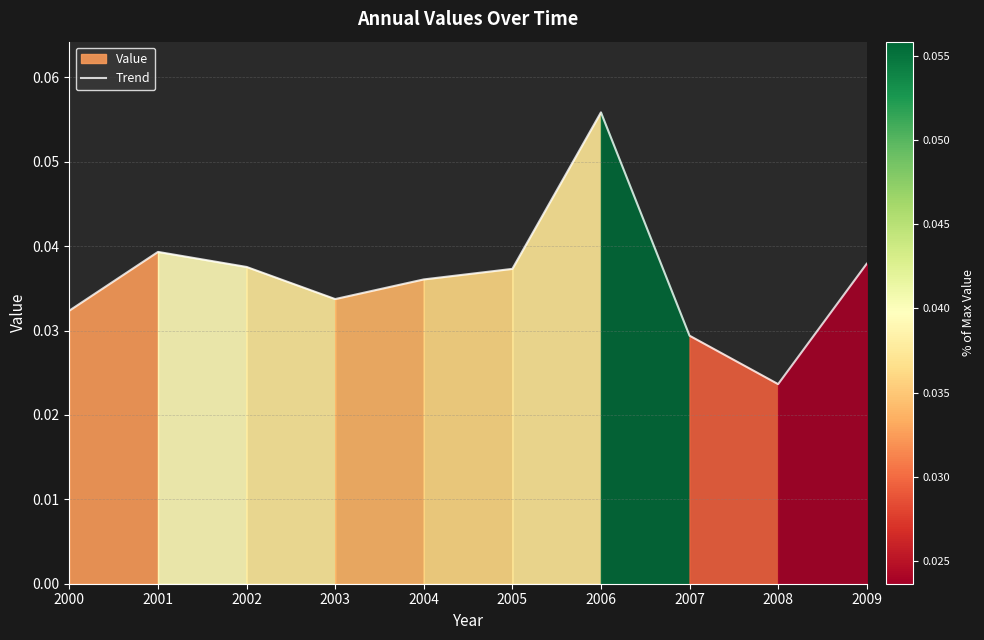

Reading left to right, extract all data points from this chart.

0.0	0.0	0.0	0.0	0.0	0.0	0.1	0.0	0.0	0.0